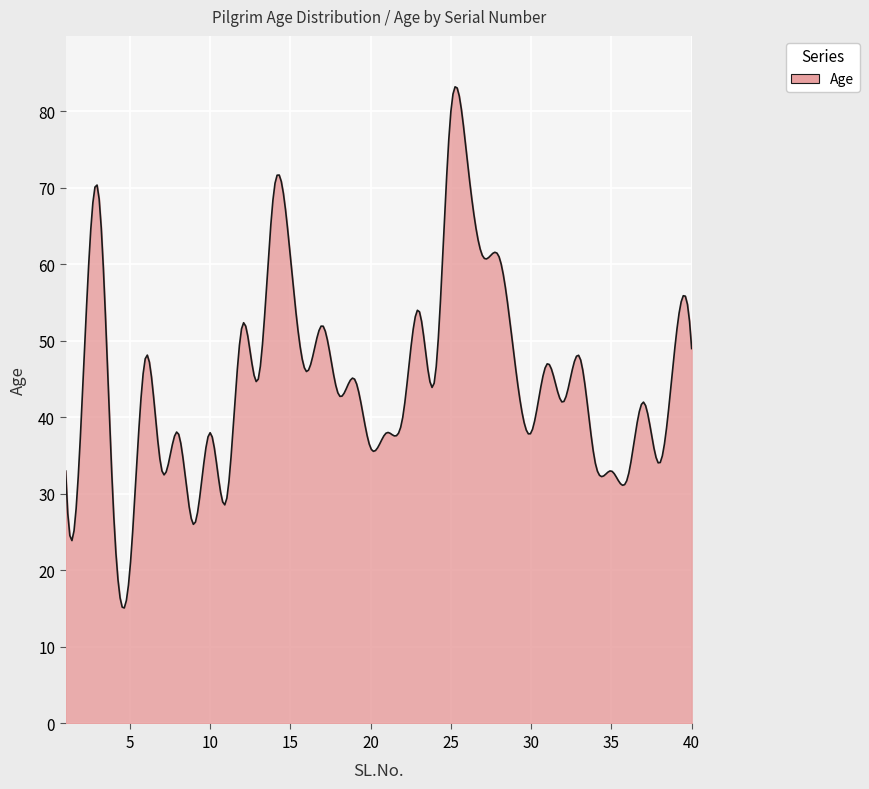

What is the smallest value displayed?

15.1